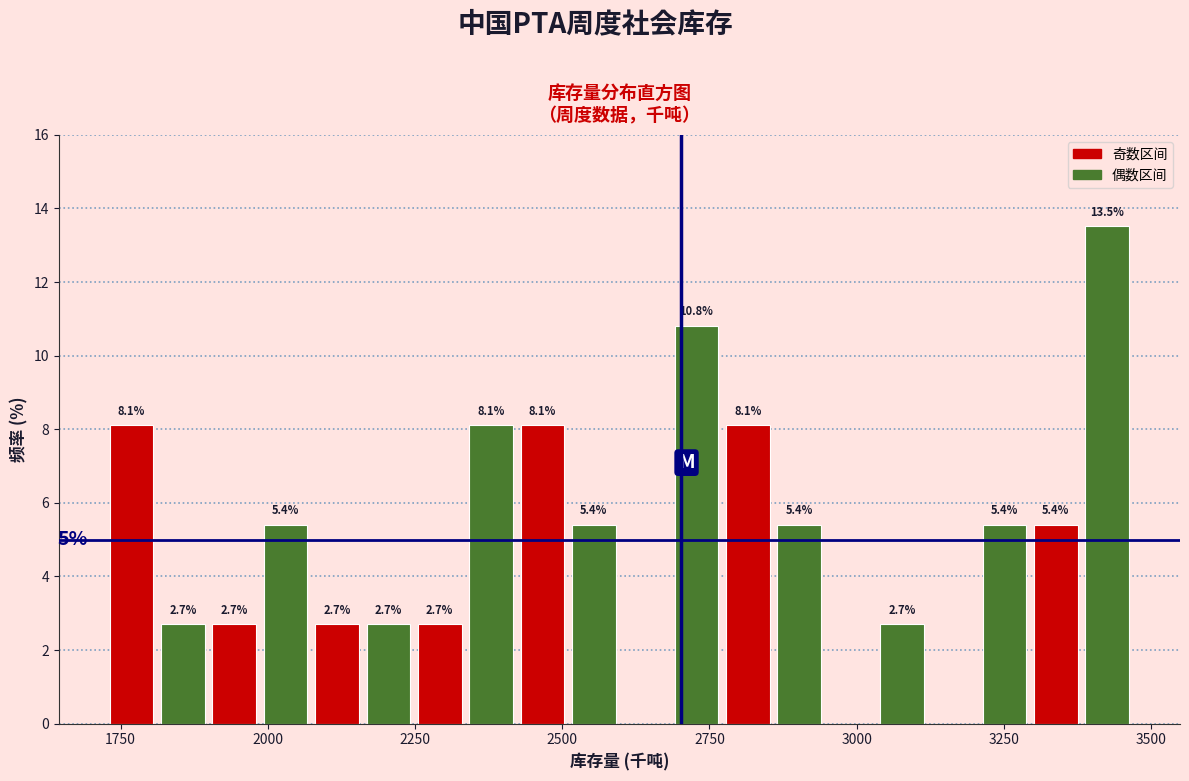

Around what value on the x-axis is the tallest bar? Give the approximate position of its centre, as read against the axis.

3450